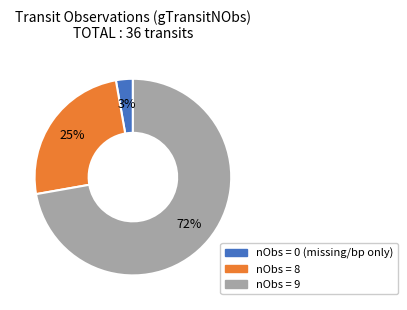

To the nearest percent, what is the difference between the largest and smallest slice percentages?

69%